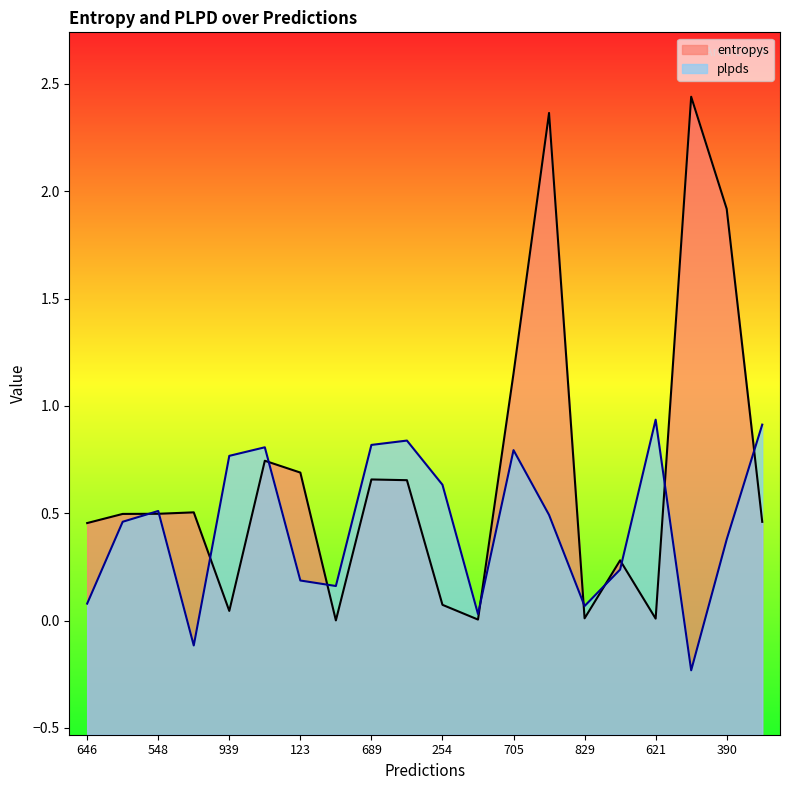

At how many categories does at least one series exceed 0?

20